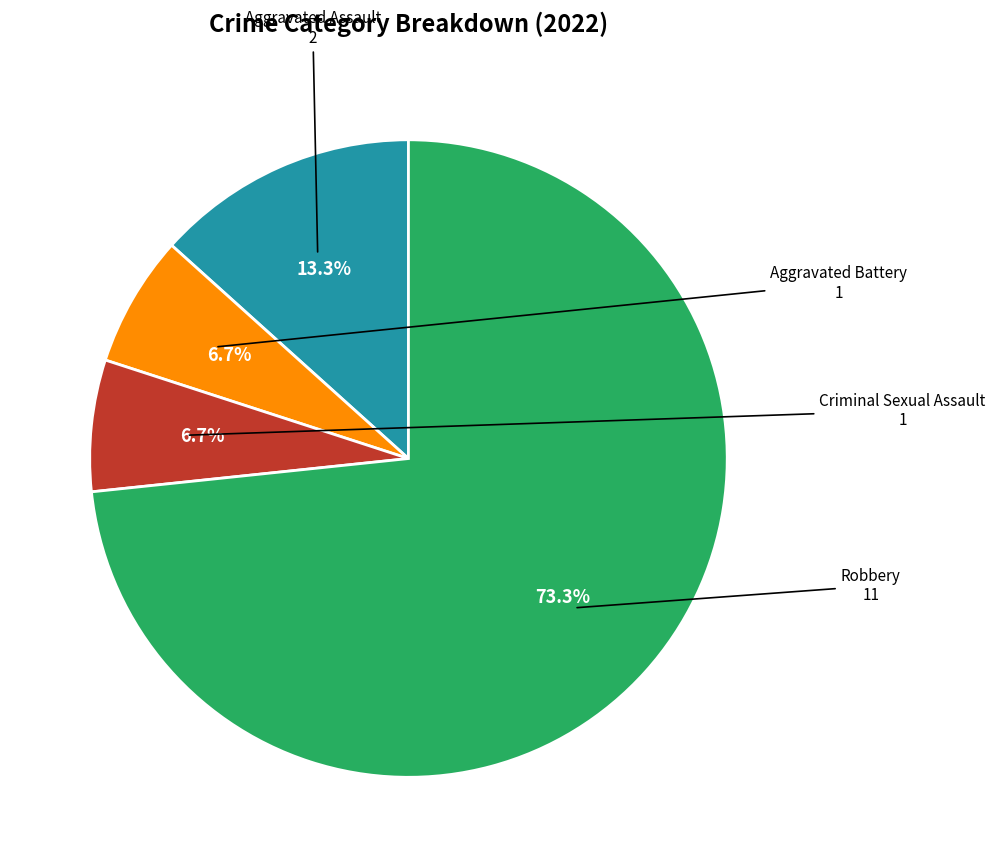

Does any single category account for the majority?

Yes